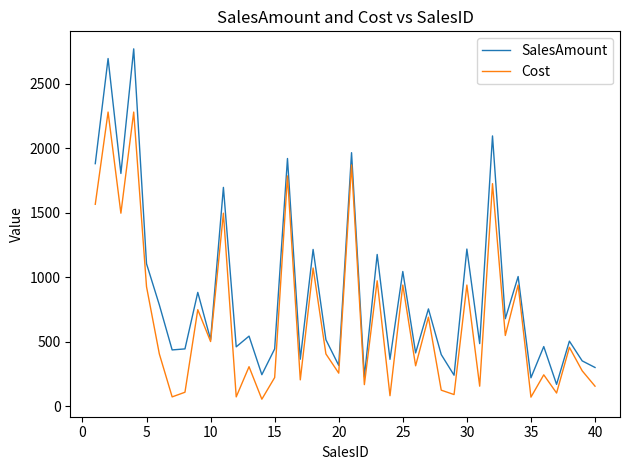

What is the maximum value shown in the chart?

2770